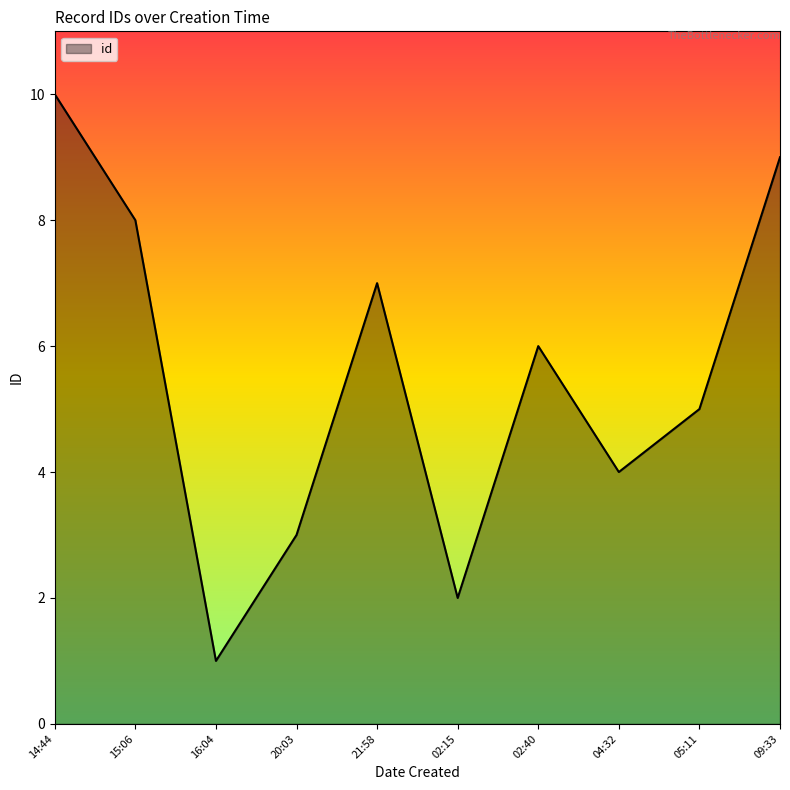

Count the number of data series in this chart.

1